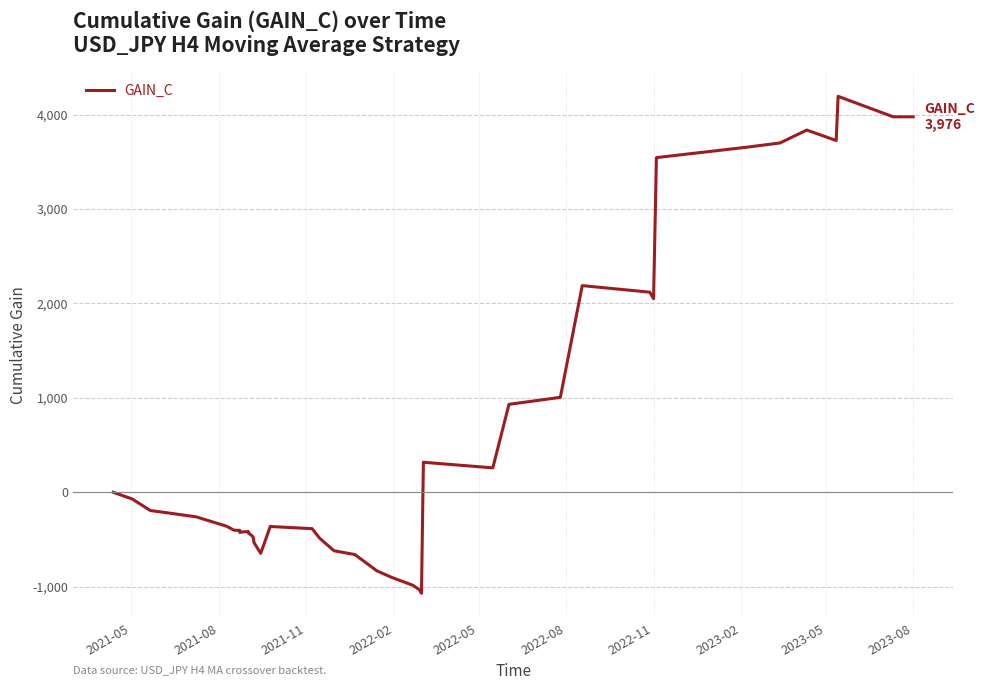

How many positive values are there?

15